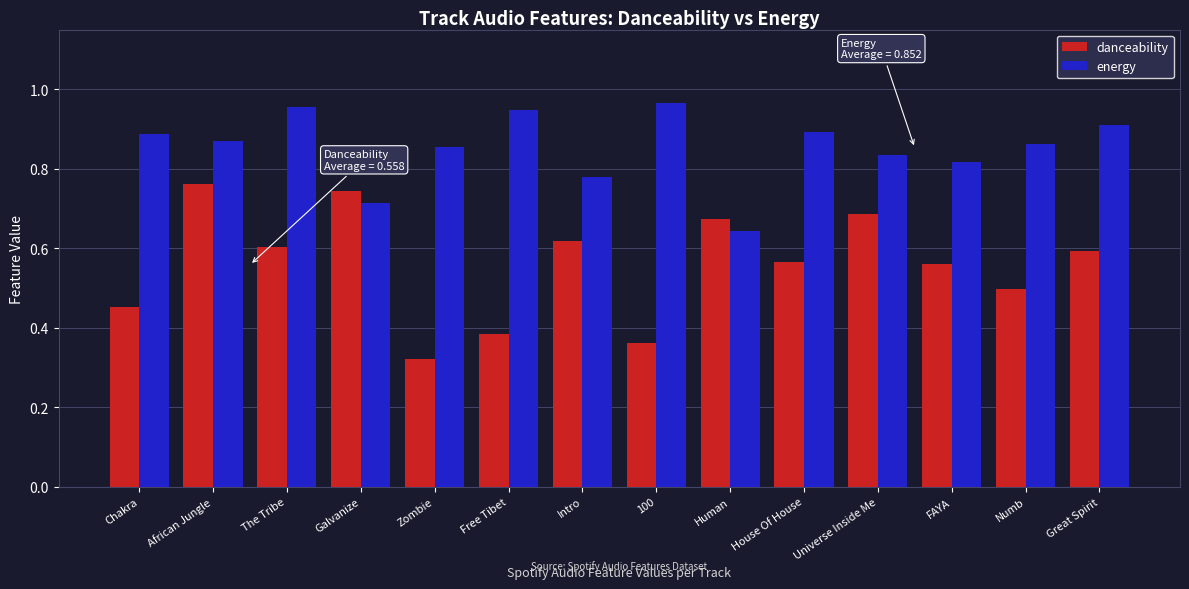

What is the sum of all danceability values?

7.8